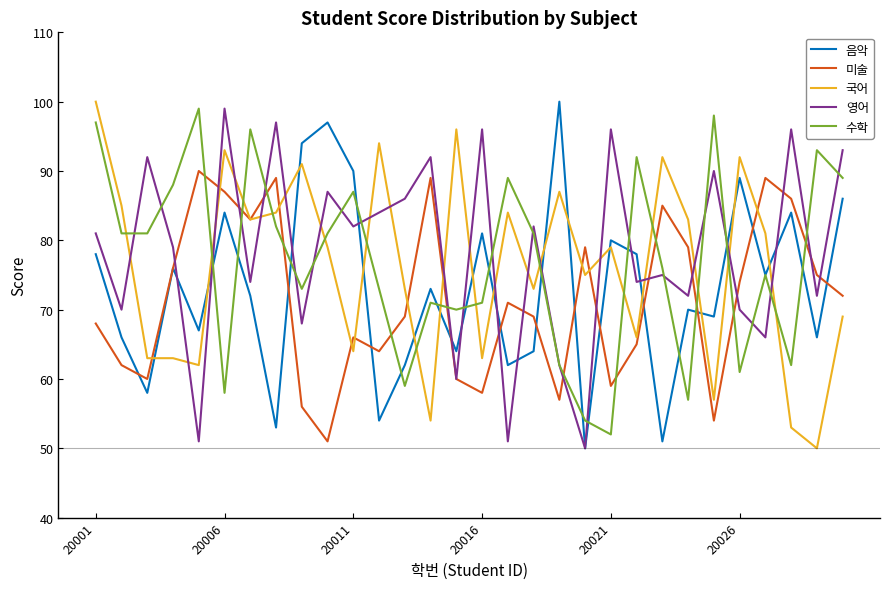

Reading left to right, transcribe all the data shown in this chart.

음악: 78	66	58	76	67	84	72	53	94	97	90	54	62	73	64	81	62	64	100	50	80	78	51	70	69	89	75	84	66	86
미술: 68	62	60	76	90	87	83	89	56	51	66	64	69	89	60	58	71	69	57	79	59	65	85	79	54	74	89	86	75	72
국어: 100	85	63	63	62	93	83	84	91	79	64	94	73	54	96	63	84	73	87	75	79	66	92	83	57	92	81	53	50	69
영어: 81	70	92	79	51	99	74	97	68	87	82	84	86	92	60	96	51	82	62	50	96	74	75	72	90	70	66	96	72	93
수학: 97	81	81	88	99	58	96	82	73	81	87	73	59	71	70	71	89	81	62	54	52	92	76	57	98	61	75	62	93	89